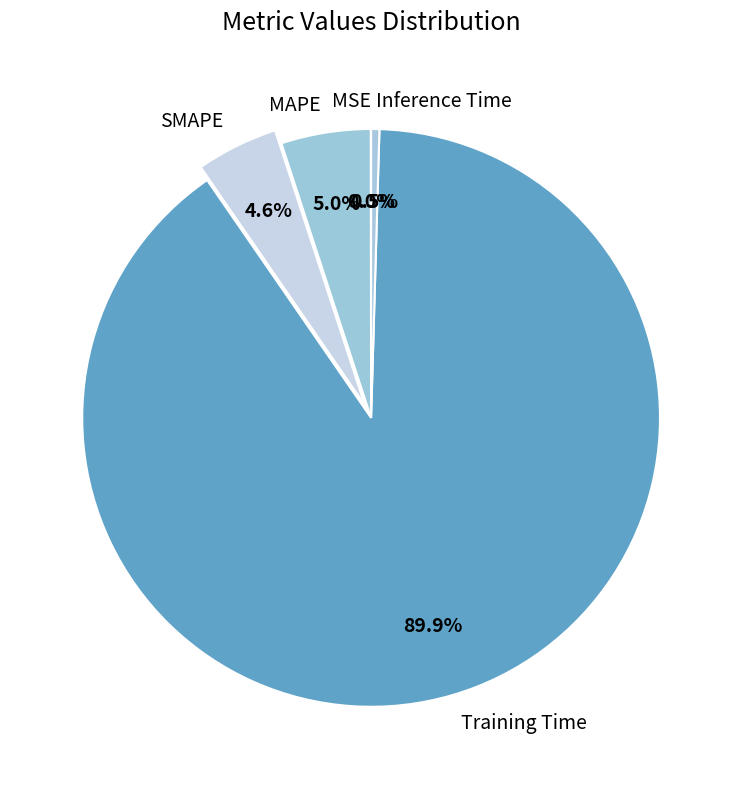

Between SMAPE and Inference Time, which is larger?

SMAPE